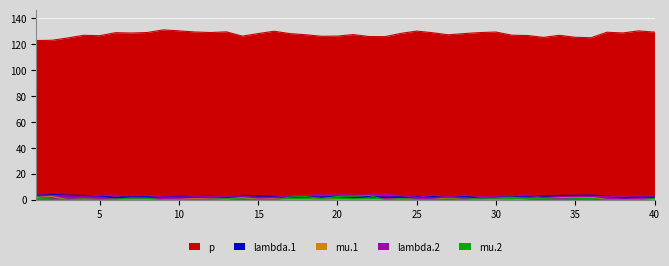

What is the difference between the maximum and second lowest values in the lambda.2 series?

2.8